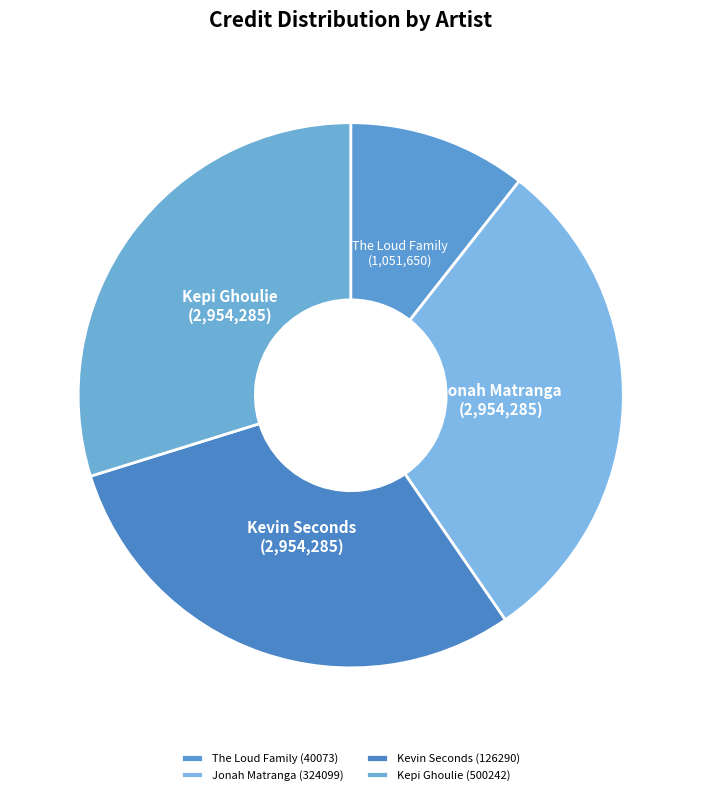

To the nearest percent, what is the difference between the Kepi Ghoulie (500242) and The Loud Family (40073) slice percentages?

19%